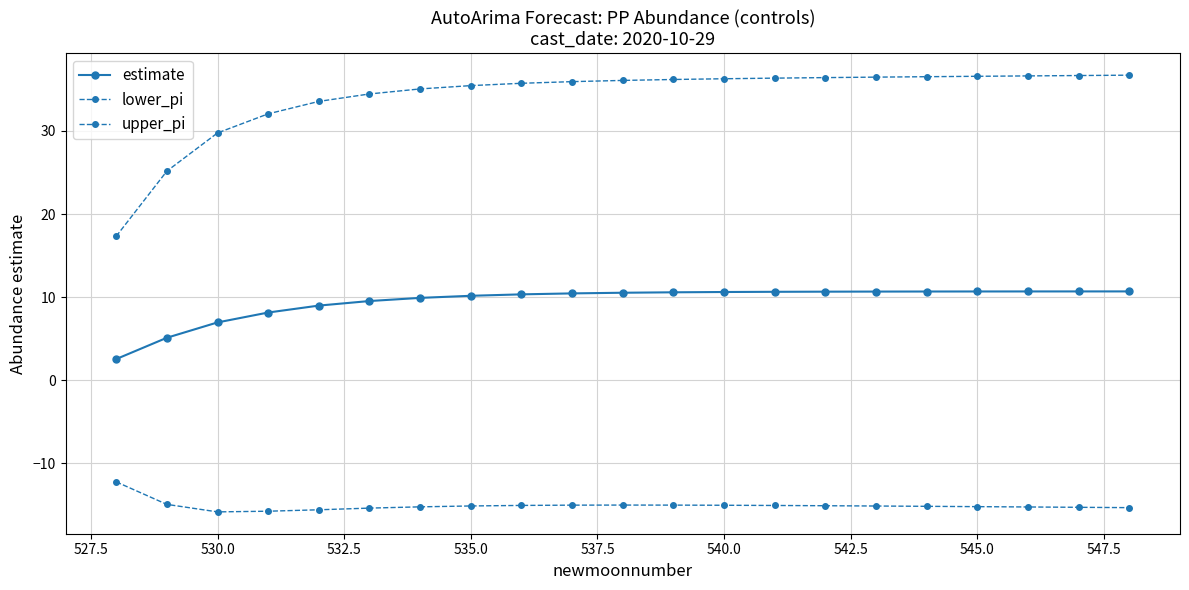

True or false: estimate has more than 1 interior local peaks.

False